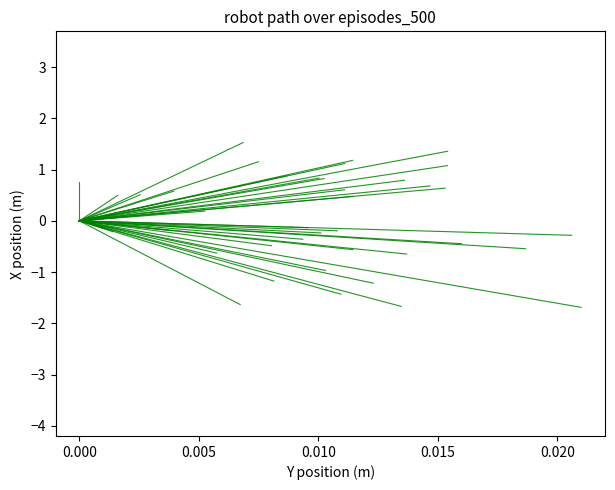

What is the value of the 2nd point from the left?

0.5